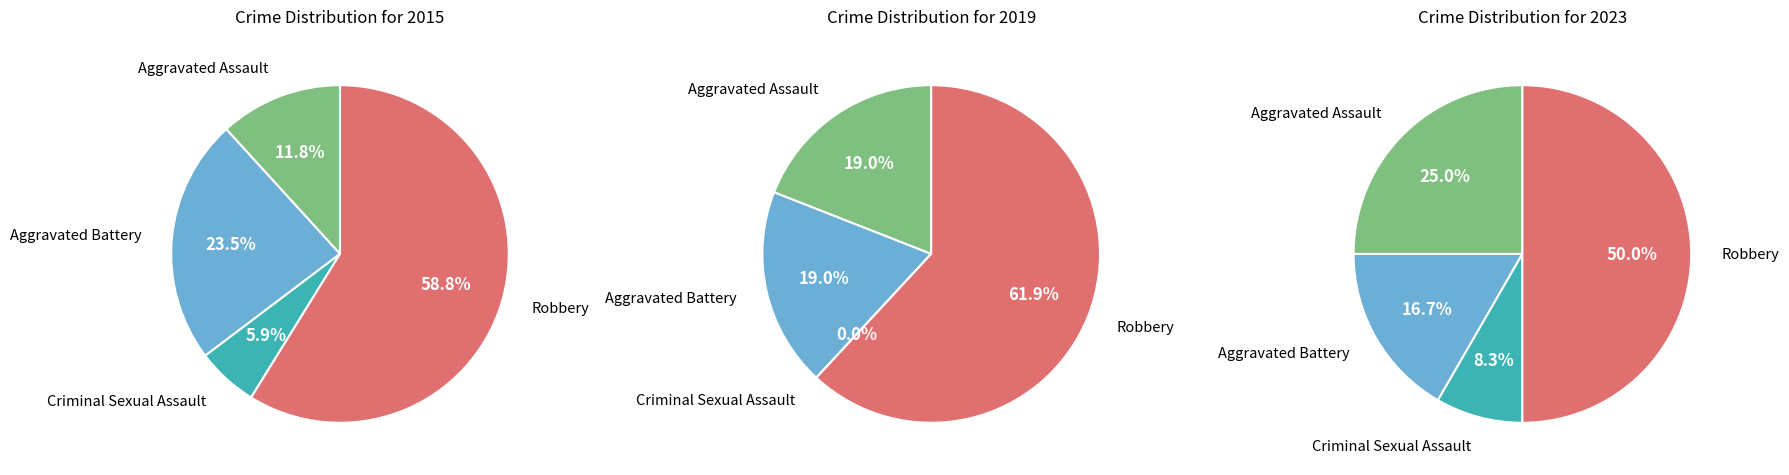

What is the smallest slice in the pie chart?

Criminal Sexual Assault